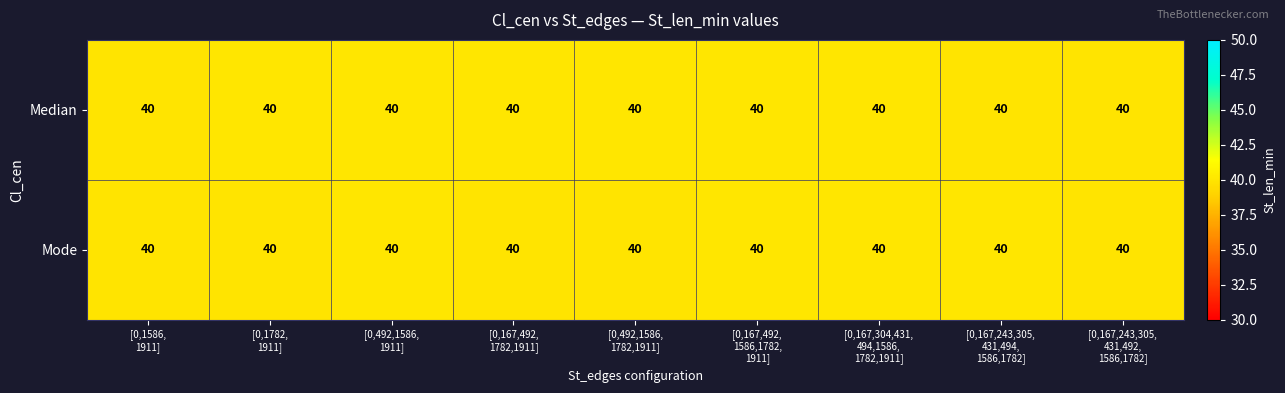

Reading left to right, list all the values displayed in this chart.

row_0: [0,1586,
1911]=40.0	[0,1782,
1911]=40.0	[0,492,1586,
1911]=40.0	[0,167,492,
1782,1911]=40.0	[0,492,1586,
1782,1911]=40.0	[0,167,492,
1586,1782,
1911]=40.0	[0,167,304,431,
494,1586,
1782,1911]=40.0	[0,167,243,305,
431,494,
1586,1782]=40.0	[0,167,243,305,
431,492,
1586,1782]=40.0
row_1: [0,1586,
1911]=40.0	[0,1782,
1911]=40.0	[0,492,1586,
1911]=40.0	[0,167,492,
1782,1911]=40.0	[0,492,1586,
1782,1911]=40.0	[0,167,492,
1586,1782,
1911]=40.0	[0,167,304,431,
494,1586,
1782,1911]=40.0	[0,167,243,305,
431,494,
1586,1782]=40.0	[0,167,243,305,
431,492,
1586,1782]=40.0